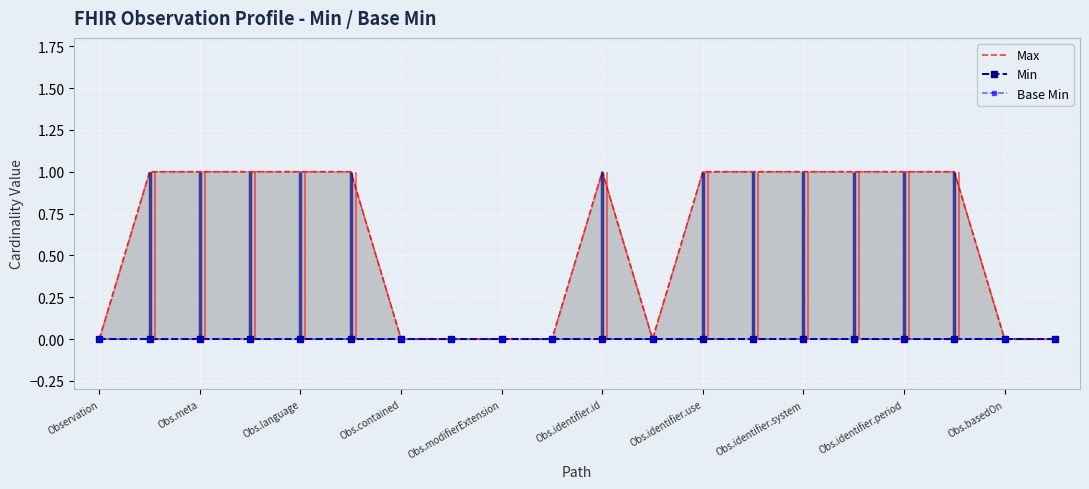

True or false: Max and Min cross at least once.

False